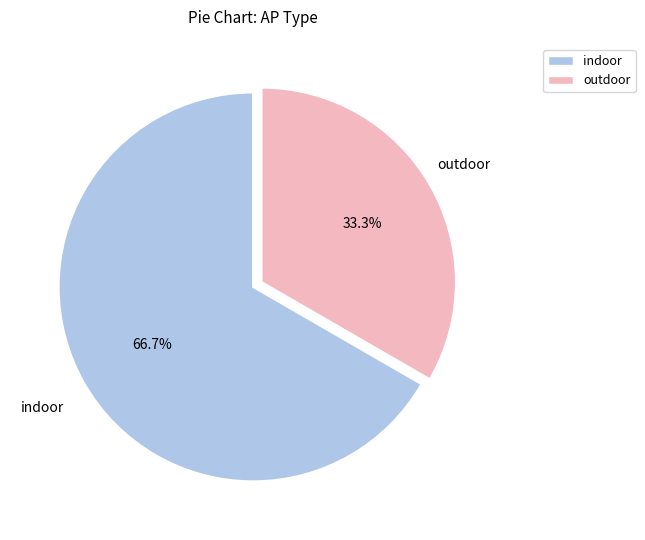

How many segments does this pie chart have?

2